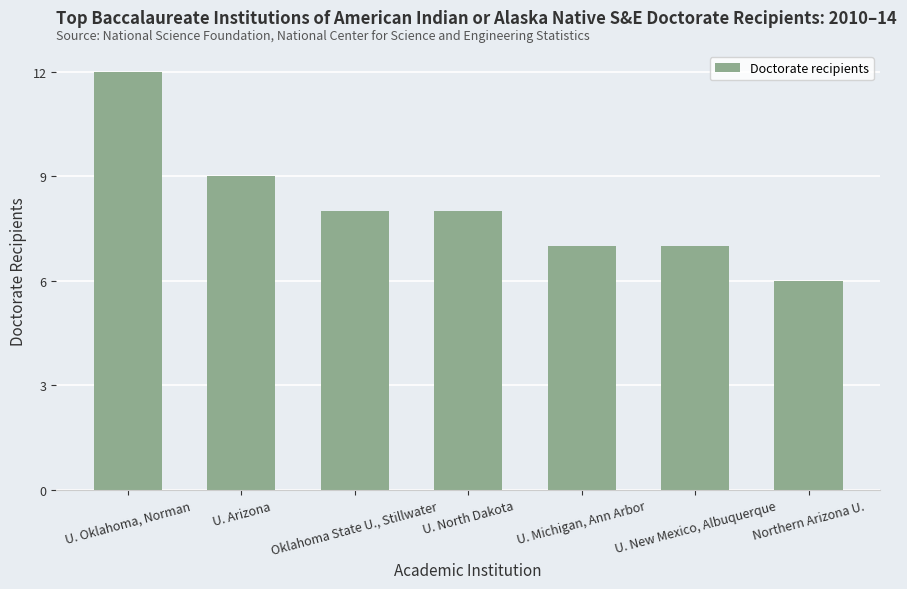

Are the bars grouped side by side (vs. stacked)?

No